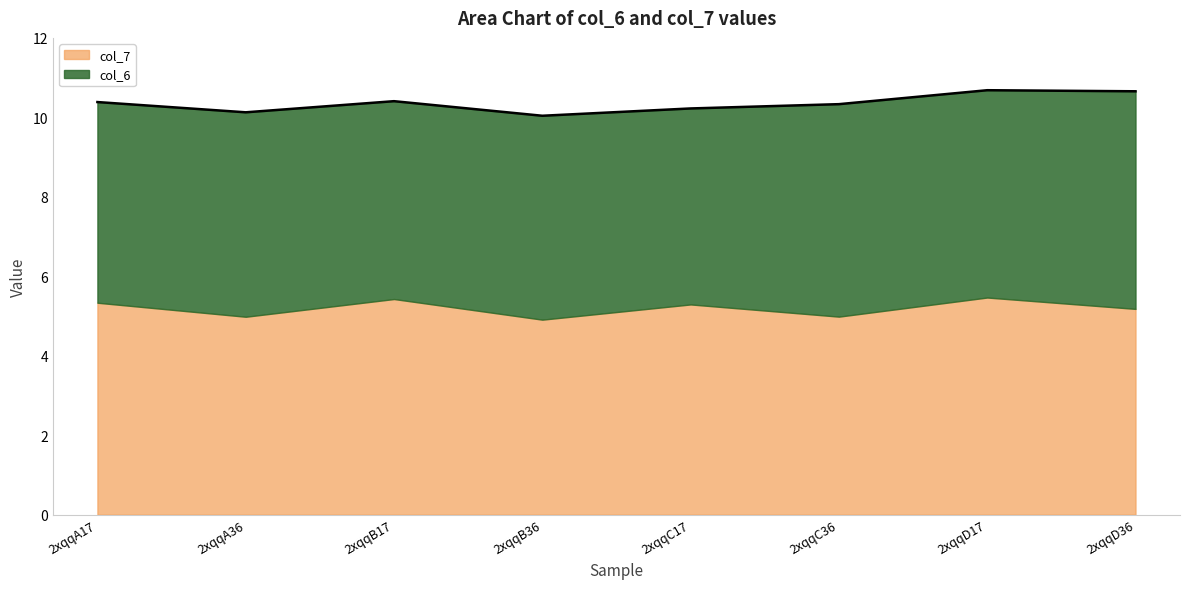

What are all the series names shown in the legend?

col_7, col_6